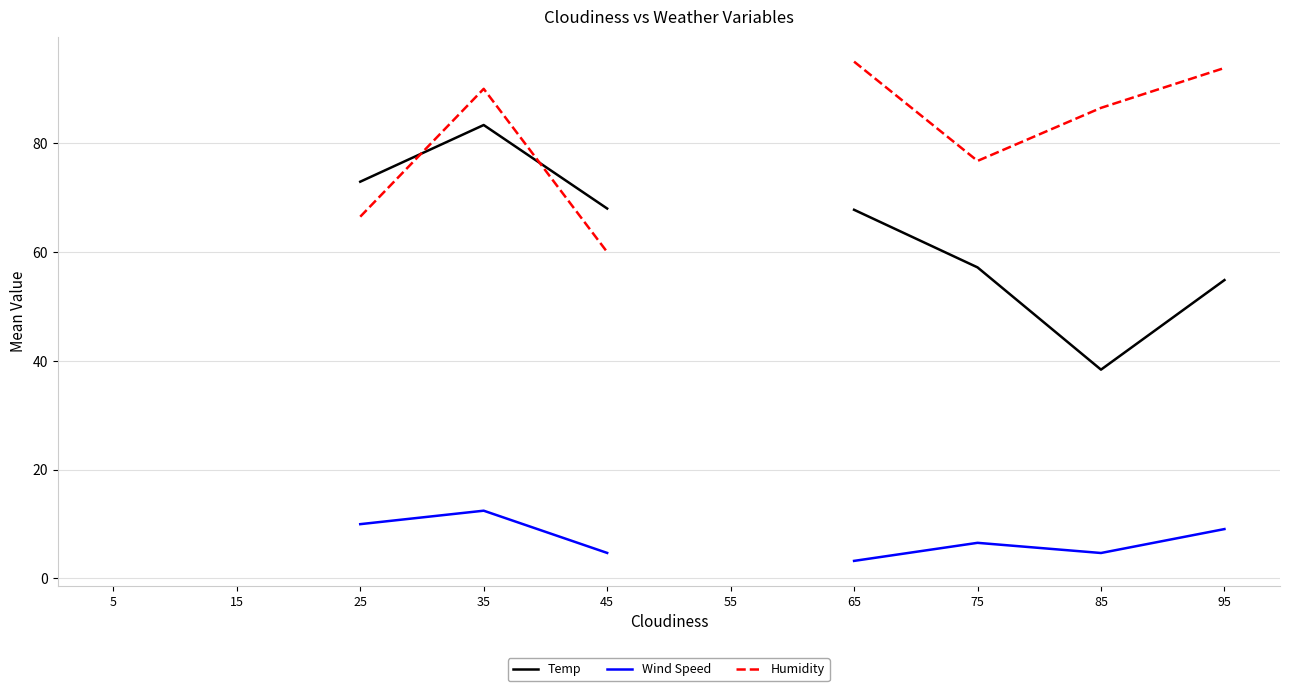

In Temp, how many points are lower than both neighbors (excluding endpoints)?

1